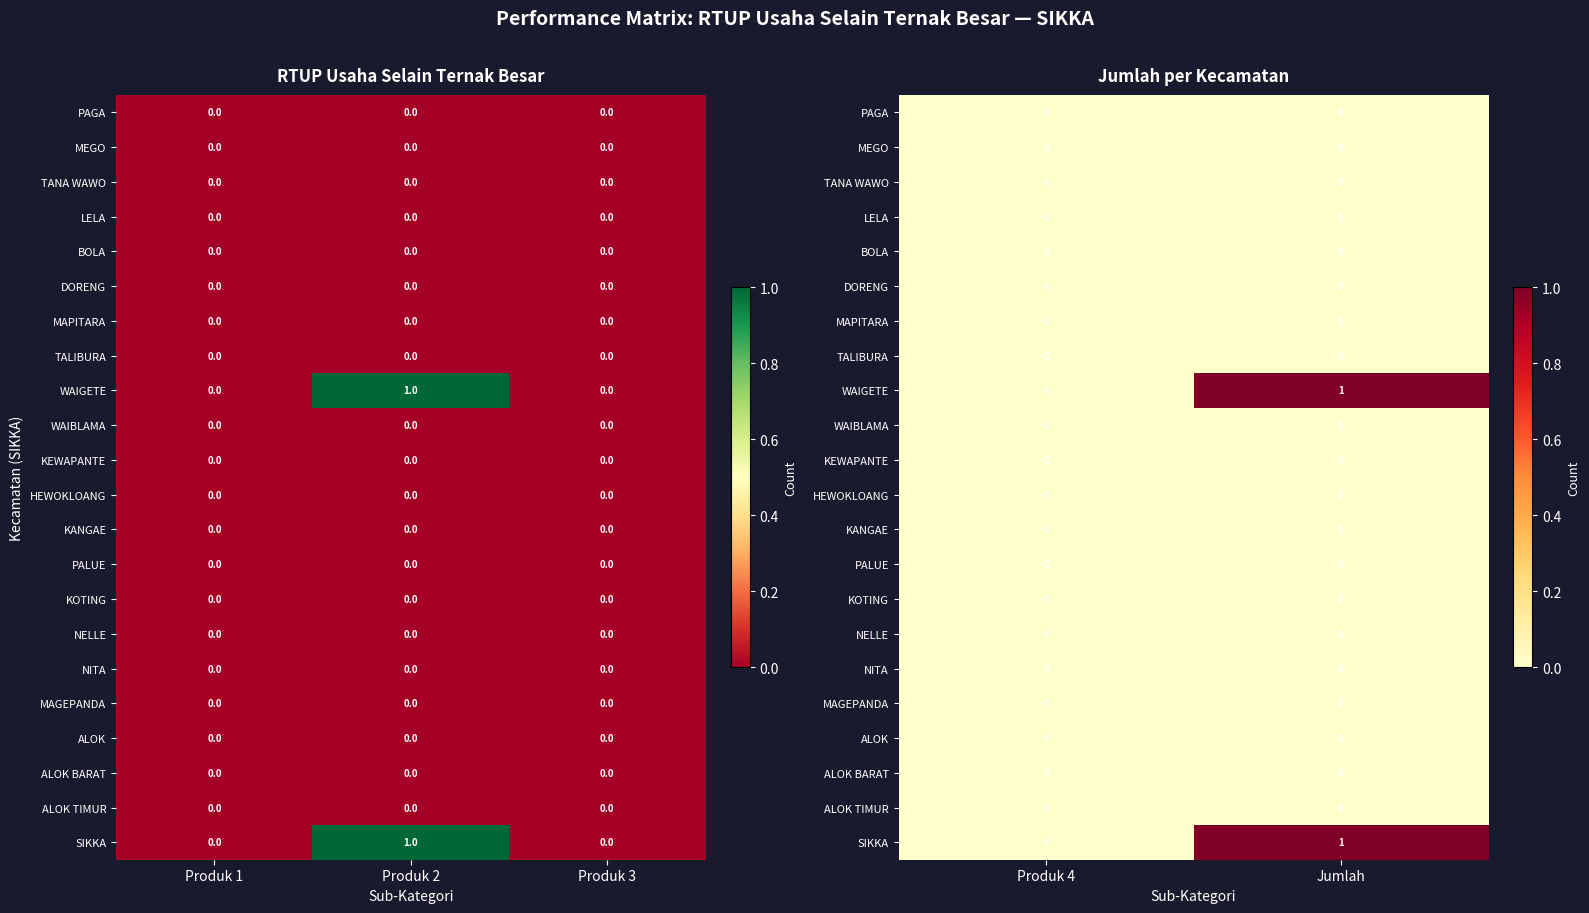

At which label is MAGEPANDA closest to 0?

Produk 4